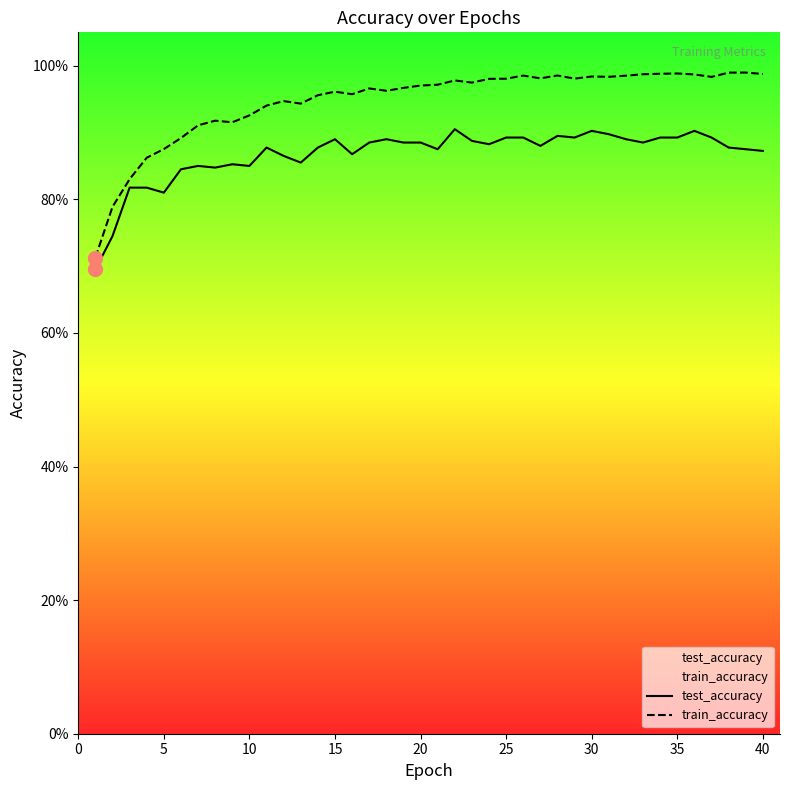

What is the highest value of the test_accuracy series?

0.9